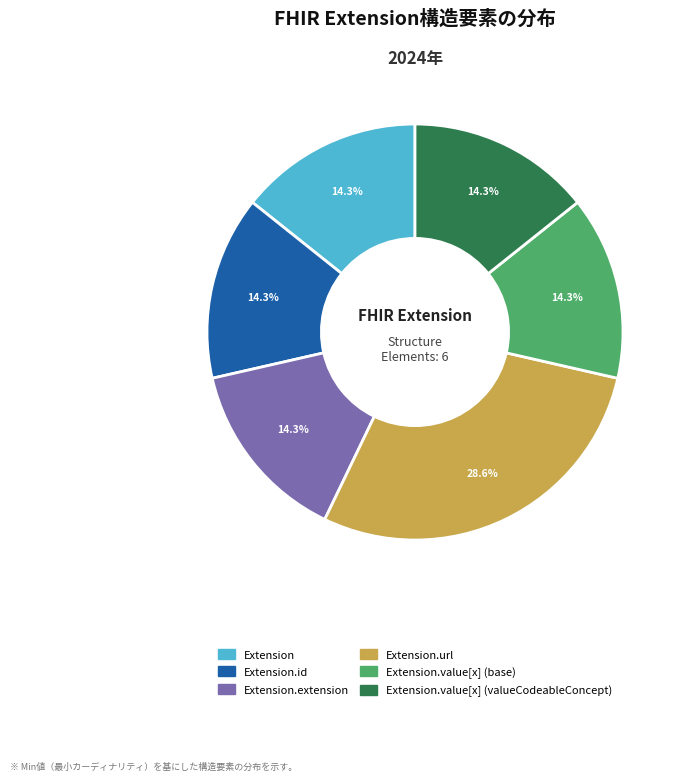

Count the number of slices in the pie.

6